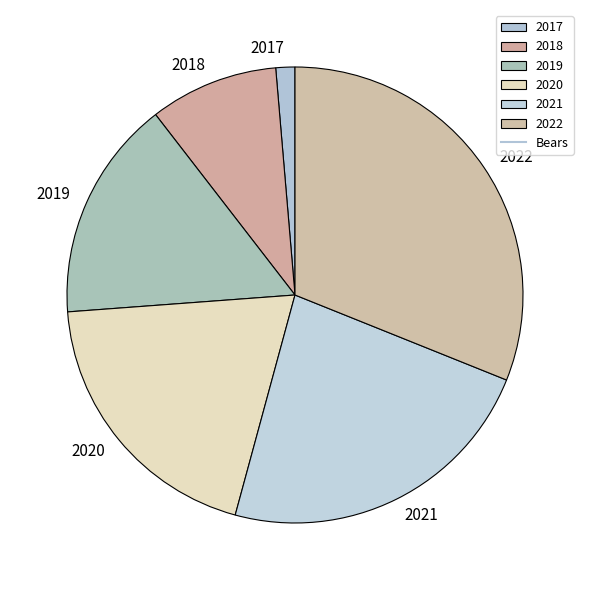

Which slice is the largest?

2022